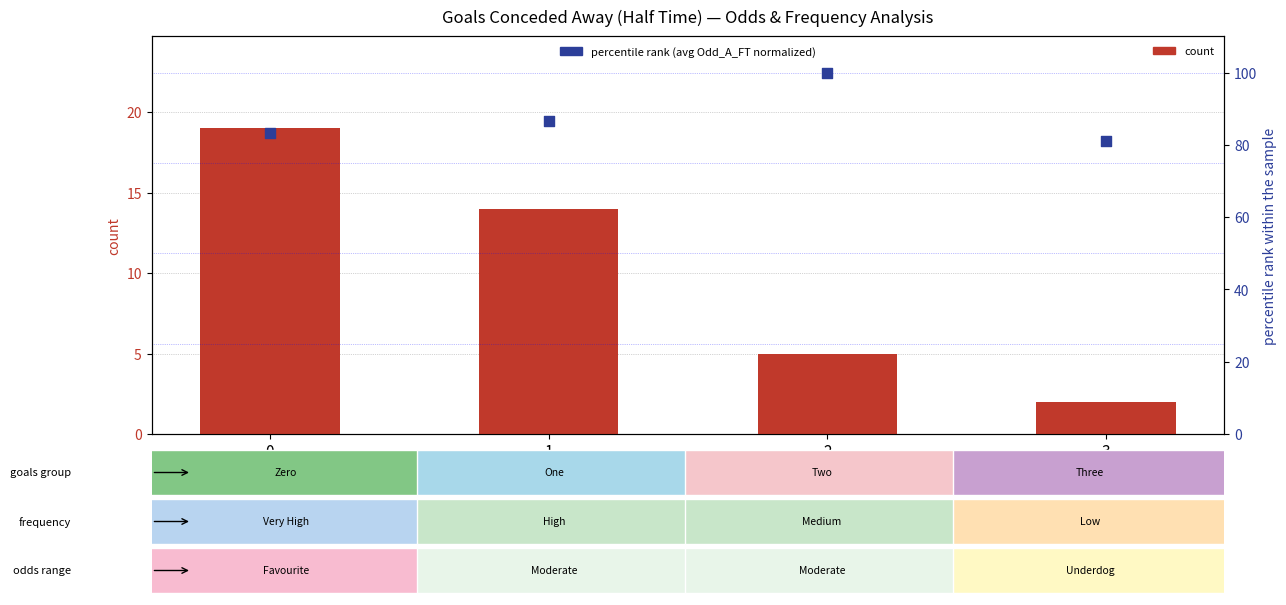

What are all the series names shown in the legend?

count, percentile rank (avg Odd_A_FT)